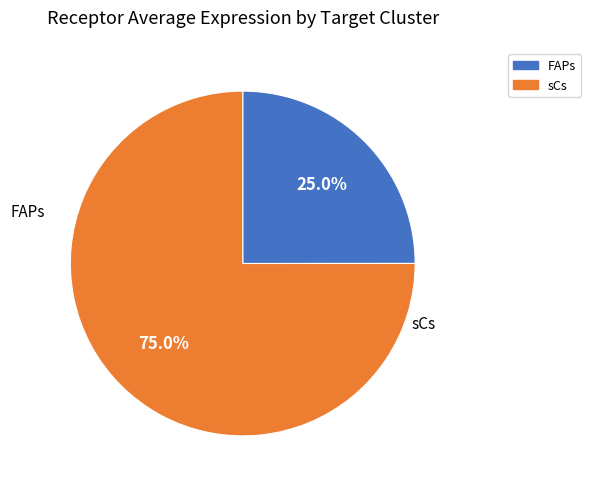

To the nearest percent, what portion does FAPs represent?

25%